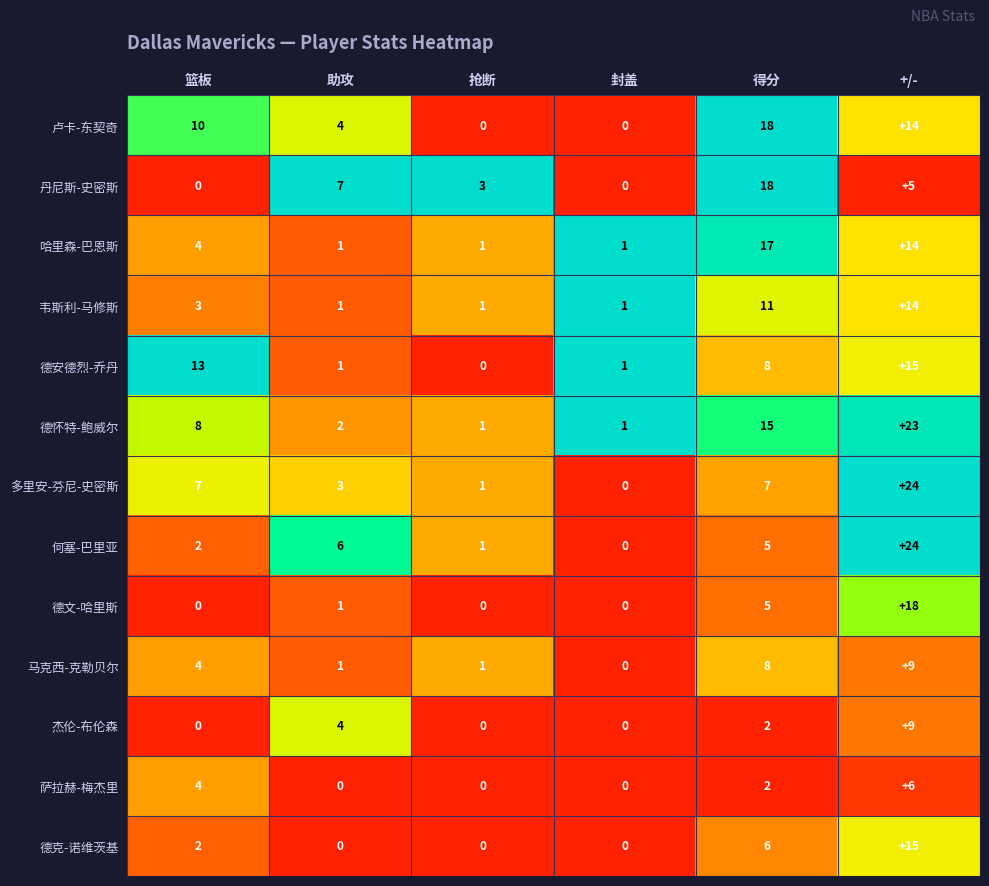

Is it true that 杰伦-布伦森 equals -3 at 篮板?

False